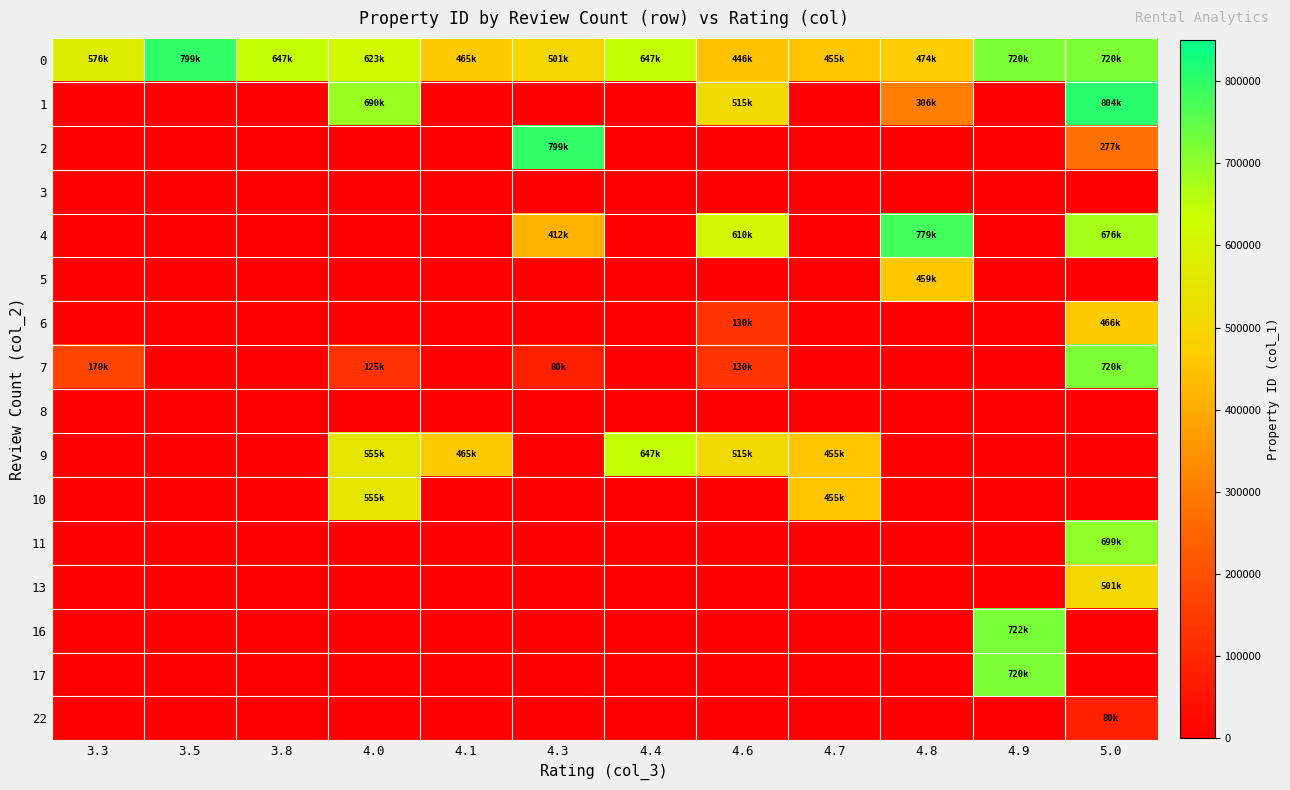

Reading left to right, extract all data points from this chart.

0: 3.3=576171	3.5=799941	3.8=647349	4.0=623056	4.1=465561	4.3=501425	4.4=647348	4.6=446821	4.7=455106	4.8=474723	4.9=720307	5.0=720003
1: 3.3=0	3.5=0	3.8=0	4.0=690532	4.1=0	4.3=0	4.4=0	4.6=515629	4.7=0	4.8=306000	4.9=0	5.0=804561
2: 3.3=0	3.5=0	3.8=0	4.0=0	4.1=0	4.3=799942	4.4=0	4.6=0	4.7=0	4.8=0	4.9=0	5.0=277000
3: 3.3=0	3.5=0	3.8=0	4.0=0	4.1=0	4.3=0	4.4=0	4.6=0	4.7=0	4.8=0	4.9=0	5.0=0
4: 3.3=0	3.5=0	3.8=0	4.0=0	4.1=0	4.3=412072	4.4=0	4.6=610574	4.7=0	4.8=779735	4.9=0	5.0=676815
5: 3.3=0	3.5=0	3.8=0	4.0=0	4.1=0	4.3=0	4.4=0	4.6=0	4.7=0	4.8=459296	4.9=0	5.0=0
6: 3.3=0	3.5=0	3.8=0	4.0=0	4.1=0	4.3=0	4.4=0	4.6=130000	4.7=0	4.8=0	4.9=0	5.0=466158
7: 3.3=170000	3.5=0	3.8=0	4.0=125000	4.1=0	4.3=80480	4.4=0	4.6=130000	4.7=0	4.8=0	4.9=0	5.0=720003
8: 3.3=0	3.5=0	3.8=0	4.0=0	4.1=0	4.3=0	4.4=0	4.6=0	4.7=0	4.8=0	4.9=0	5.0=0
9: 3.3=0	3.5=0	3.8=0	4.0=555355	4.1=465561	4.3=0	4.4=647348	4.6=515629	4.7=455106	4.8=0	4.9=0	5.0=0
10: 3.3=0	3.5=0	3.8=0	4.0=555355	4.1=0	4.3=0	4.4=0	4.6=0	4.7=455106	4.8=0	4.9=0	5.0=0
11: 3.3=0	3.5=0	3.8=0	4.0=0	4.1=0	4.3=0	4.4=0	4.6=0	4.7=0	4.8=0	4.9=0	5.0=699053
13: 3.3=0	3.5=0	3.8=0	4.0=0	4.1=0	4.3=0	4.4=0	4.6=0	4.7=0	4.8=0	4.9=0	5.0=501425
16: 3.3=0	3.5=0	3.8=0	4.0=0	4.1=0	4.3=0	4.4=0	4.6=0	4.7=0	4.8=0	4.9=722803	5.0=0
17: 3.3=0	3.5=0	3.8=0	4.0=0	4.1=0	4.3=0	4.4=0	4.6=0	4.7=0	4.8=0	4.9=720307	5.0=0
22: 3.3=0	3.5=0	3.8=0	4.0=0	4.1=0	4.3=0	4.4=0	4.6=0	4.7=0	4.8=0	4.9=0	5.0=80480